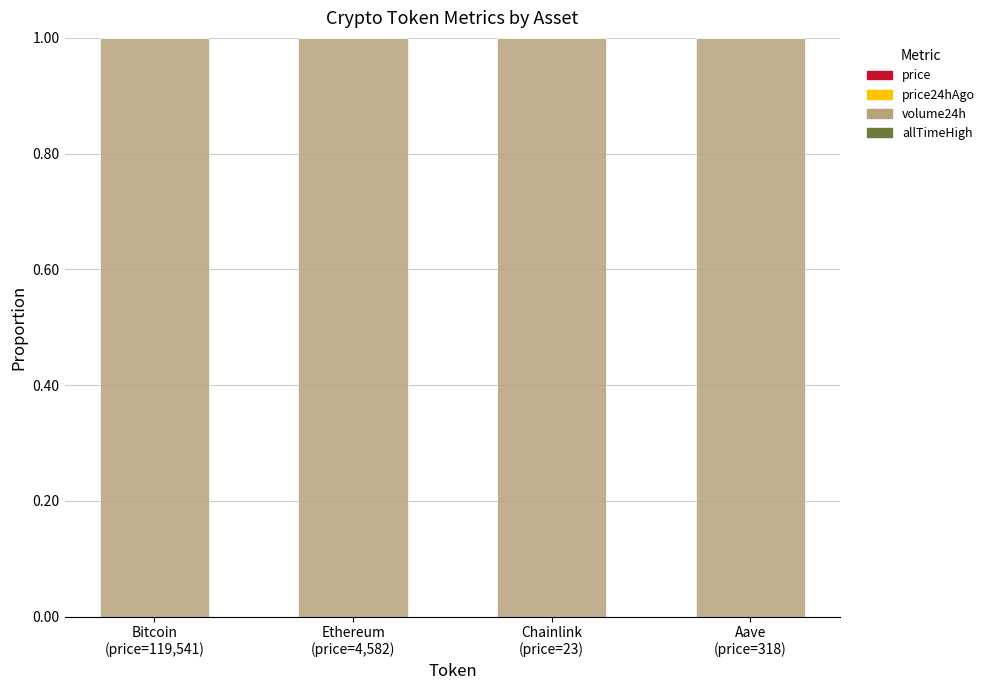

Are the bars horizontal?

No